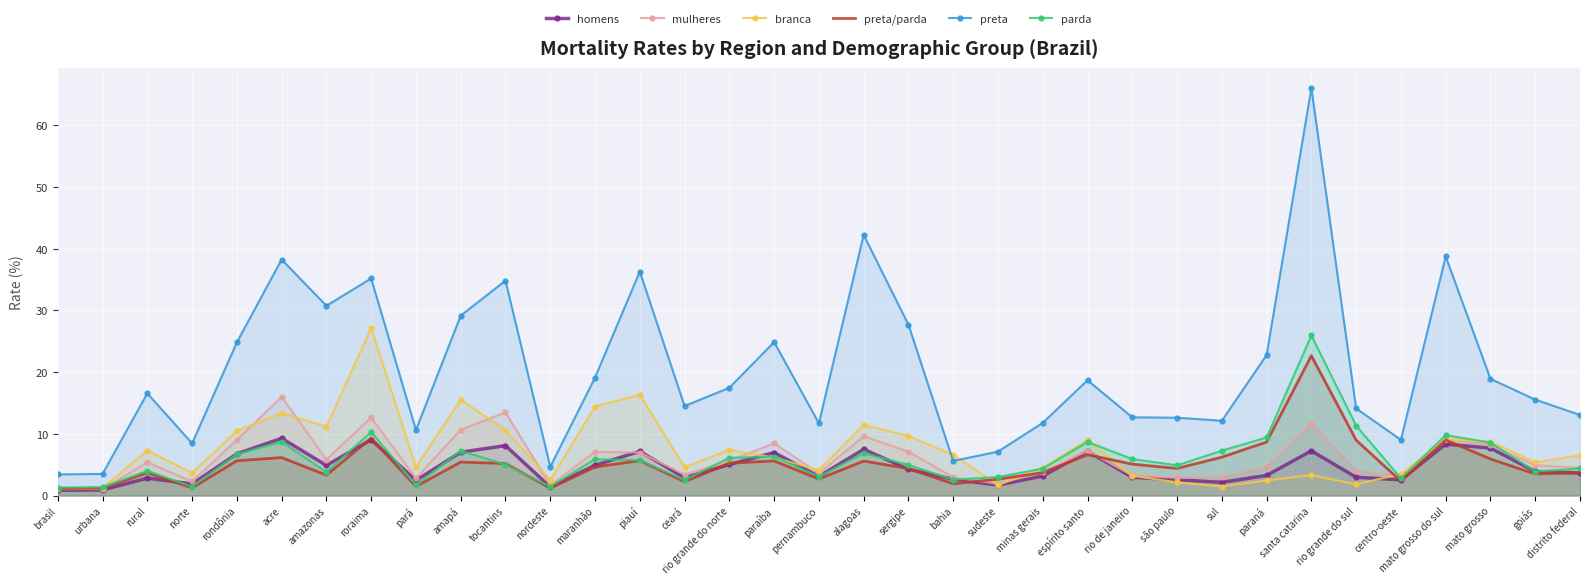

How many data points in preta are above 16?

18